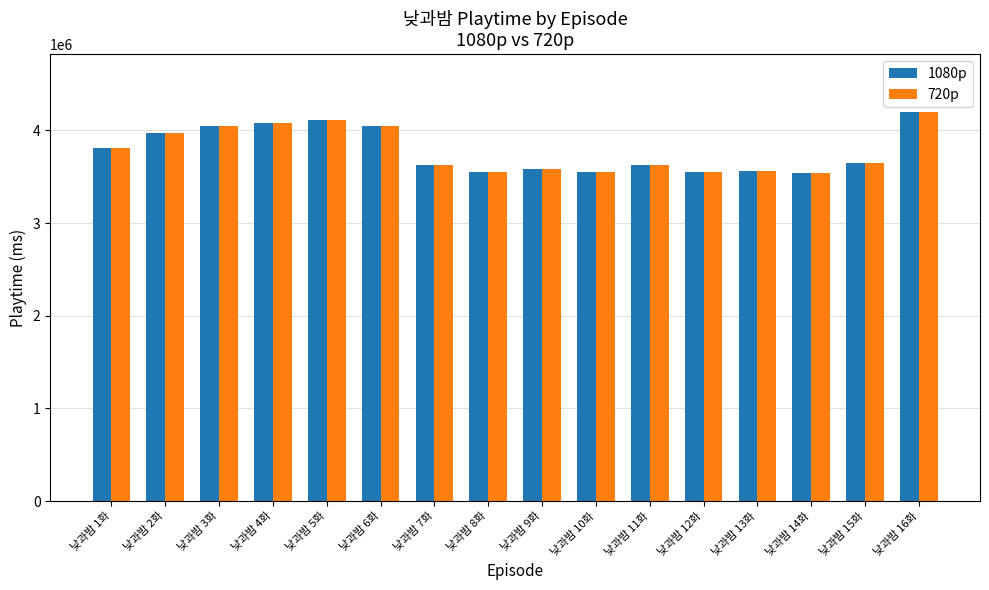

What is the total value across all series at 낮과밤 12화?

7100000